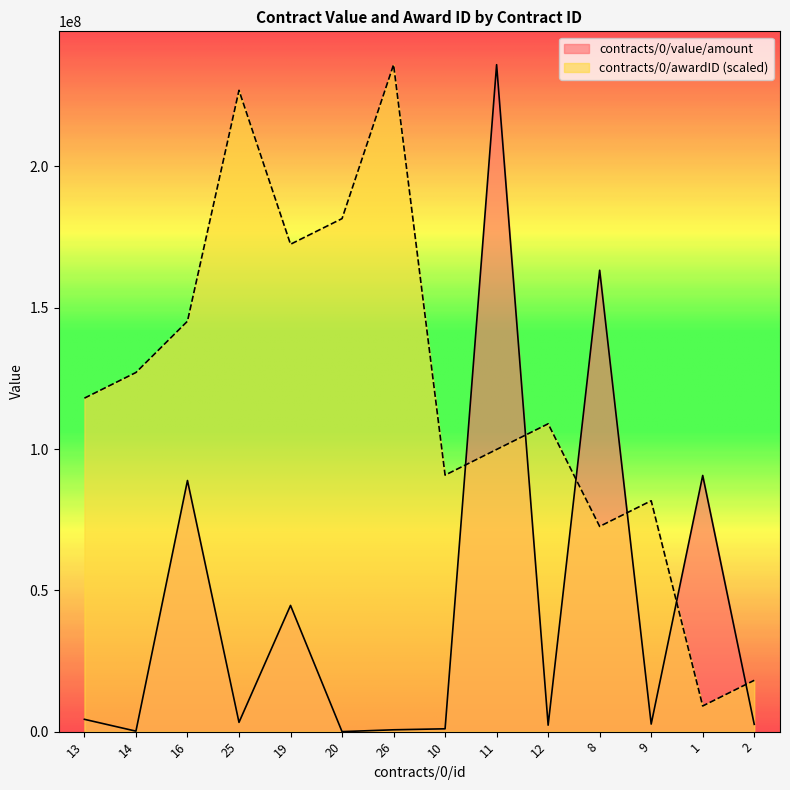

How many values in the contracts/0/value/amount series exceed 3276135?

7